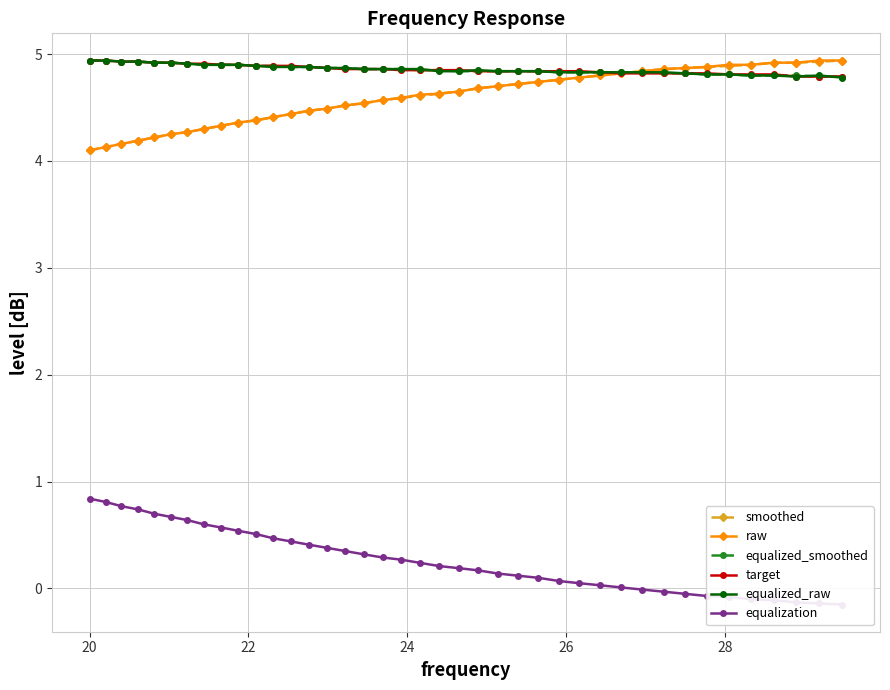

How many categories are shown in the chart?

40